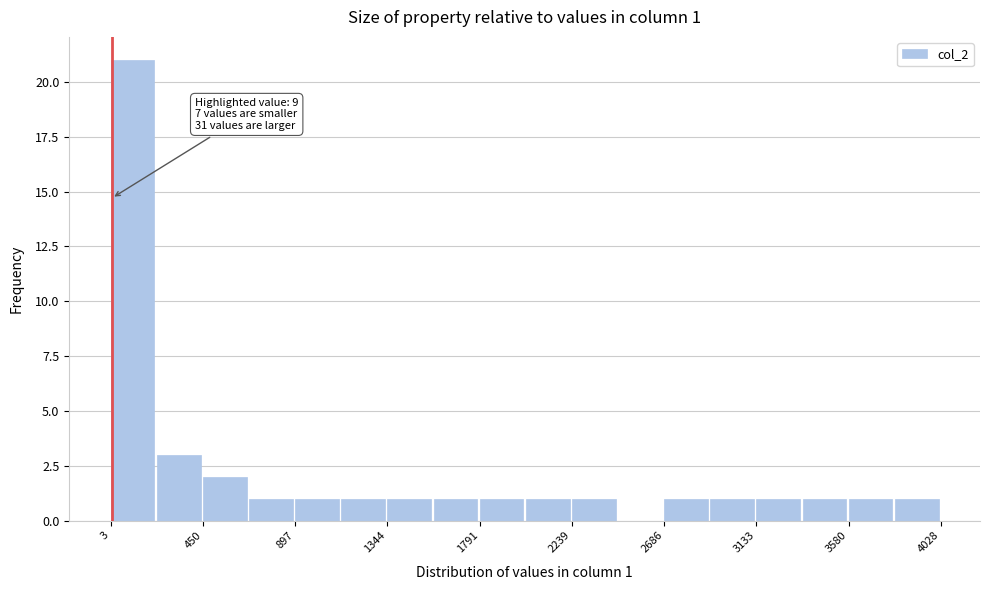

Over which range of the x-axis is the bar tallest?

0 to 250